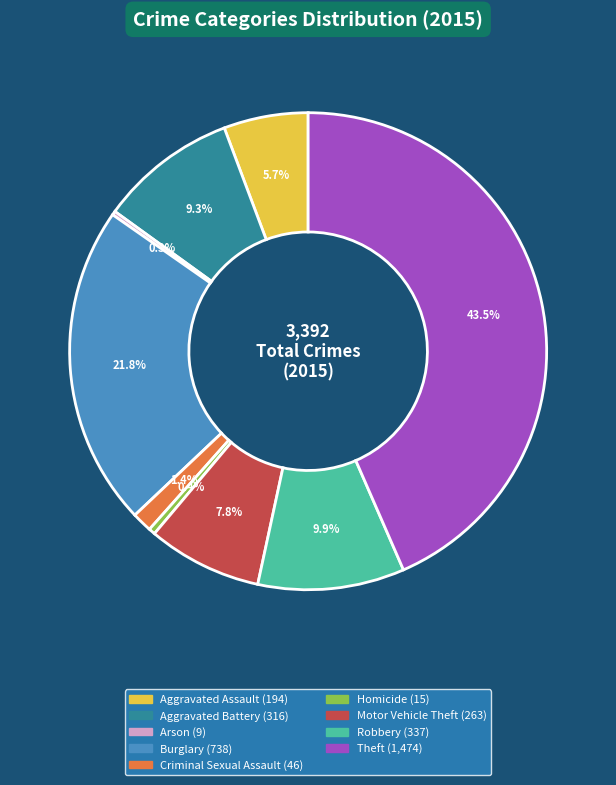

Approximately how many times larger is the value at Aggravated Battery compared to Robbery?

0.9